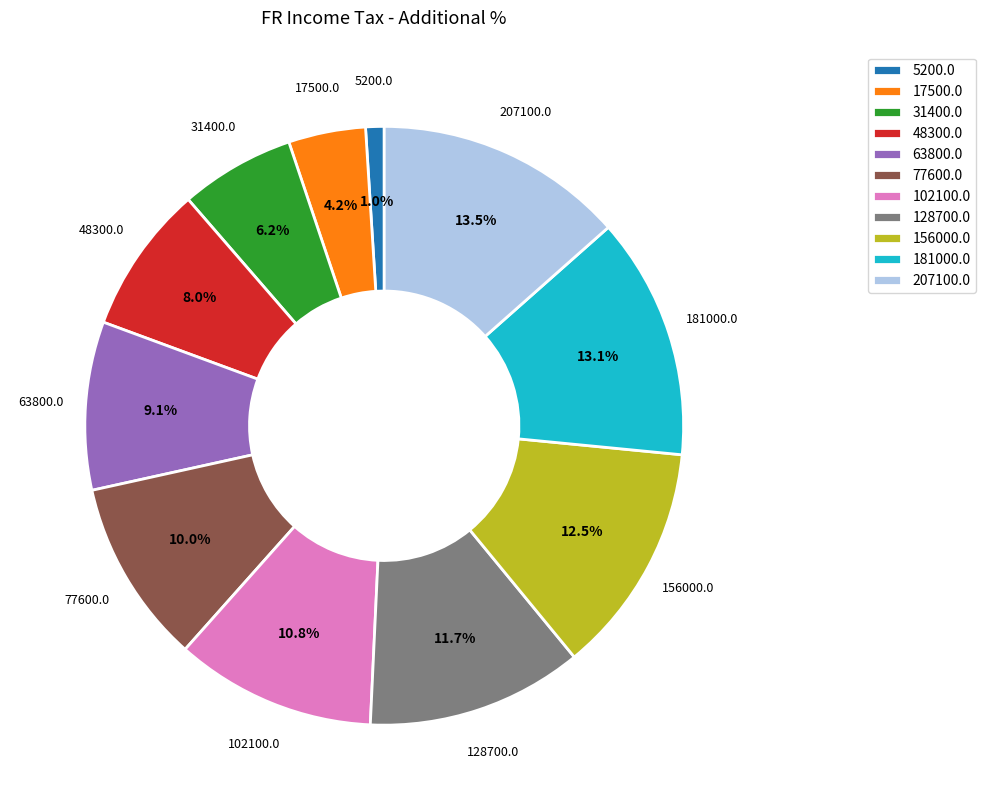

Count the number of slices in the pie.

11